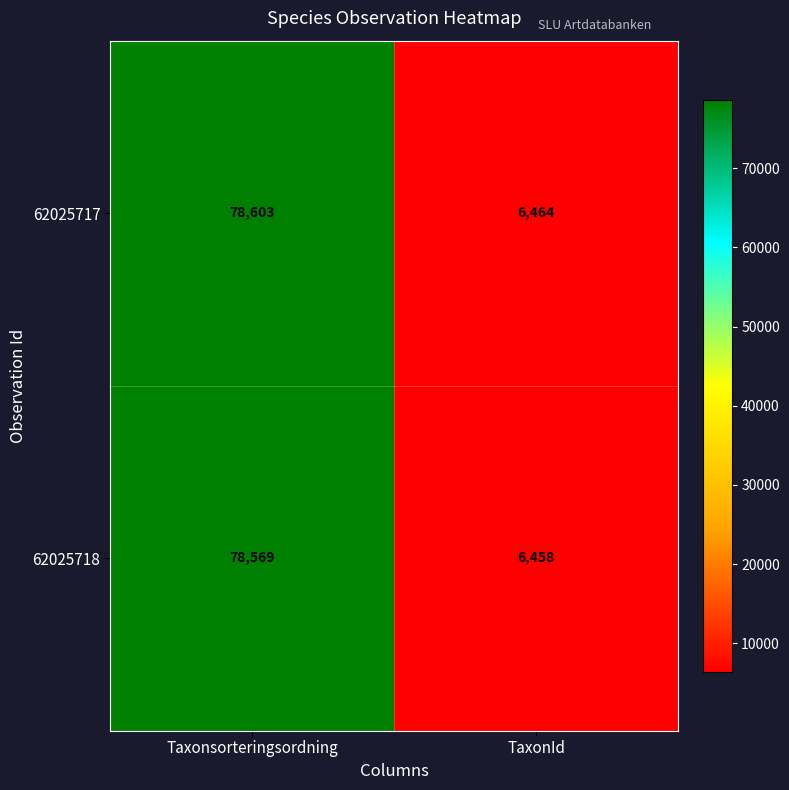

What is the difference between the maximum and minimum values in the 62025717 series?

72139